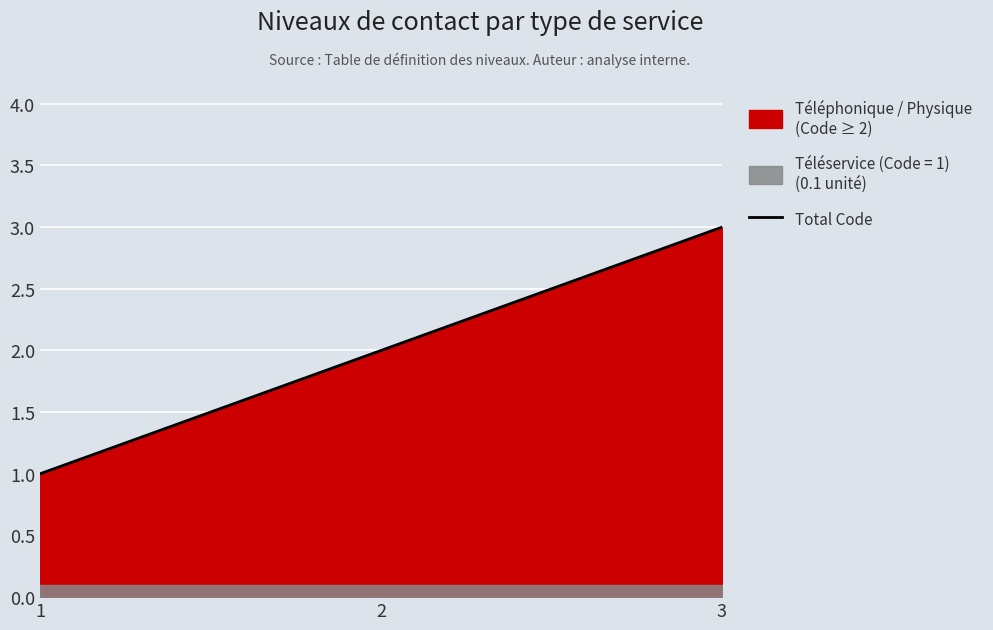

Reading left to right, extract all data points from this chart.

1=1	2=2	3=3